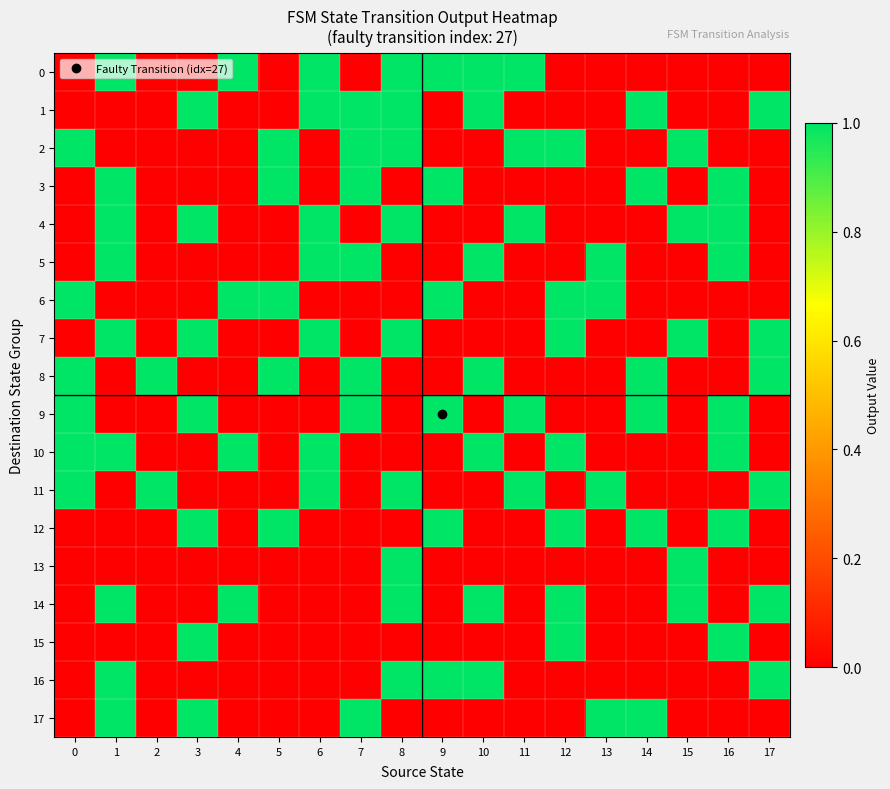

Rank the series at 7 from lowest to highest value.

0, 4, 6, 7, 10, 11, 12, 13, 14, 15, 16, 1, 2, 3, 5, 8, 9, 17